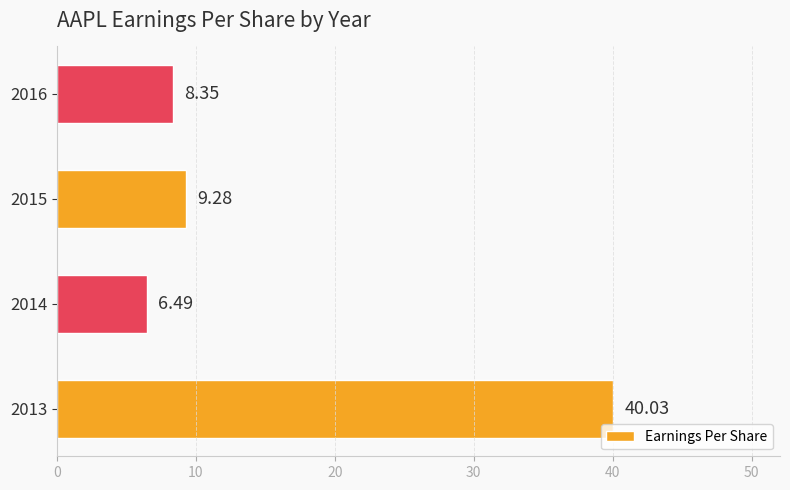

What is the change in value from 2013 to 2014?

-33.5